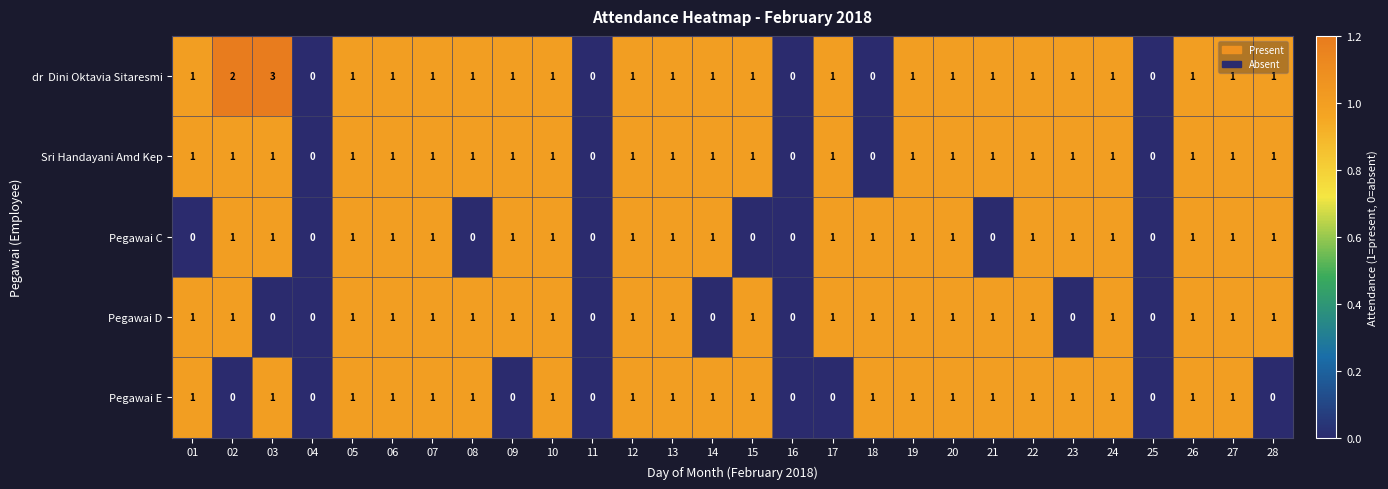

At which category is the sum across all series the highest?

03